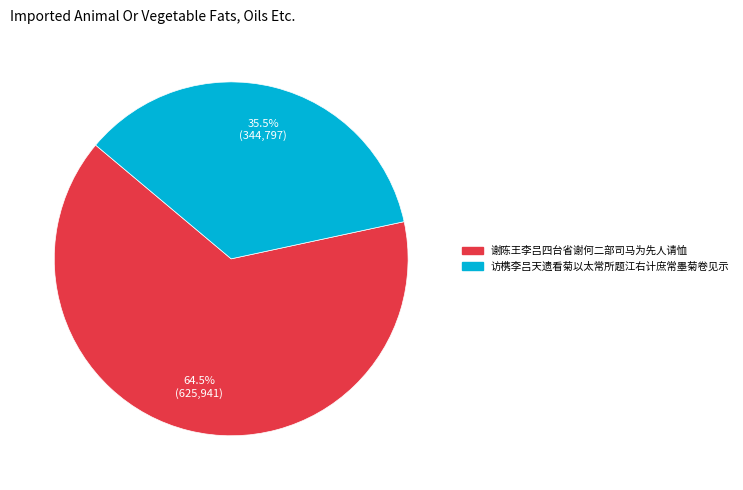

What is the largest slice in the pie chart?

谢陈王李吕四台省谢何二部司马为先人请恤